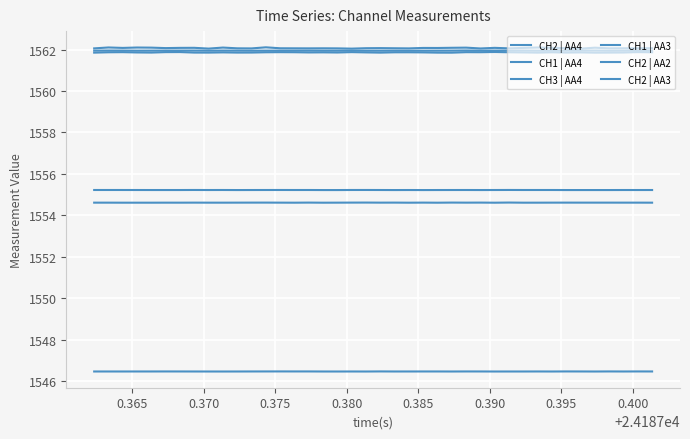

Does the chart display data point markers on the line(s)?

No